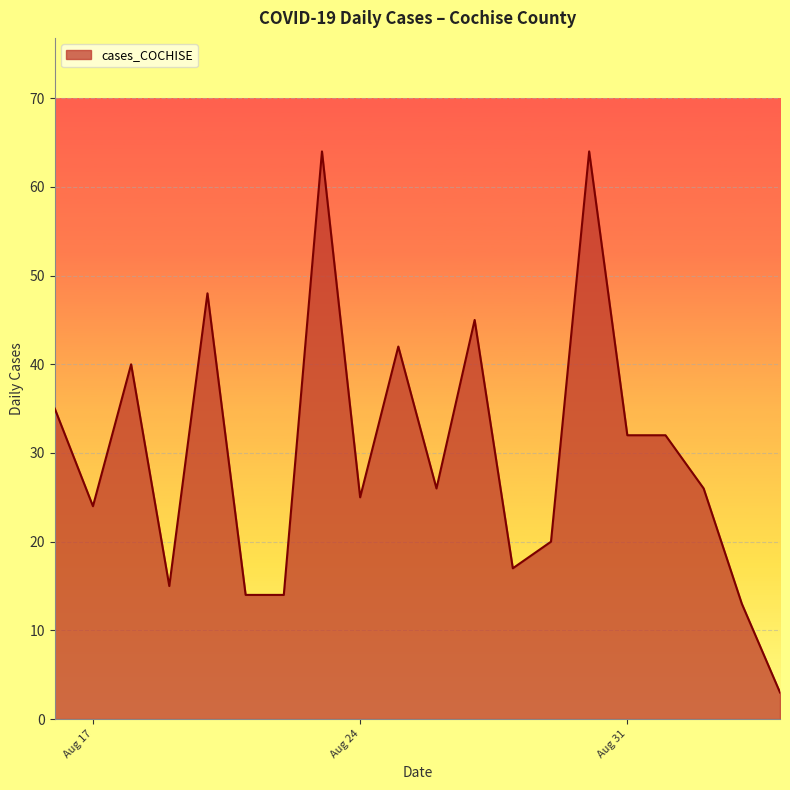

What is the difference between the maximum and minimum values?

61